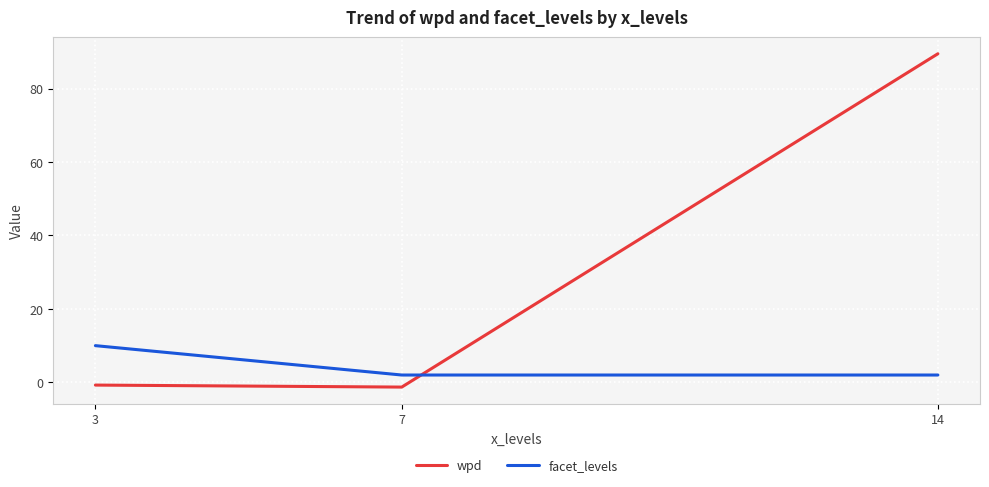

Between 3 and 7, which series saw the biggest shift?

facet_levels